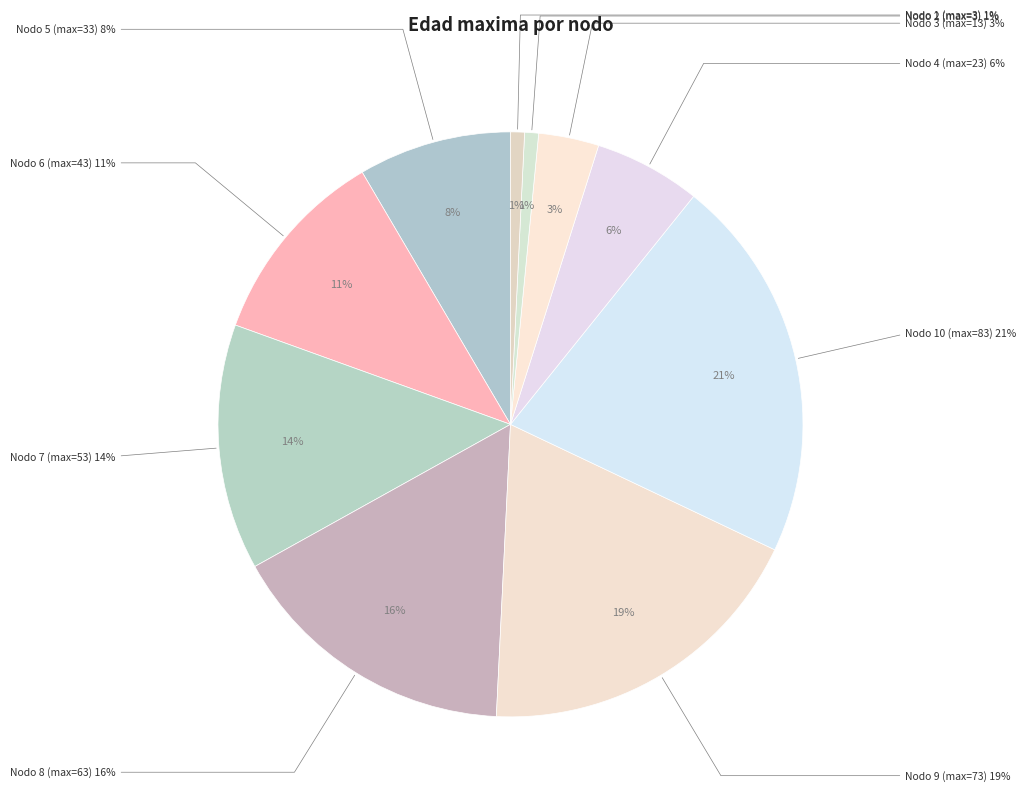

Is it true that Nodo 1 - Pies inventariados is 1% of the pie?

True